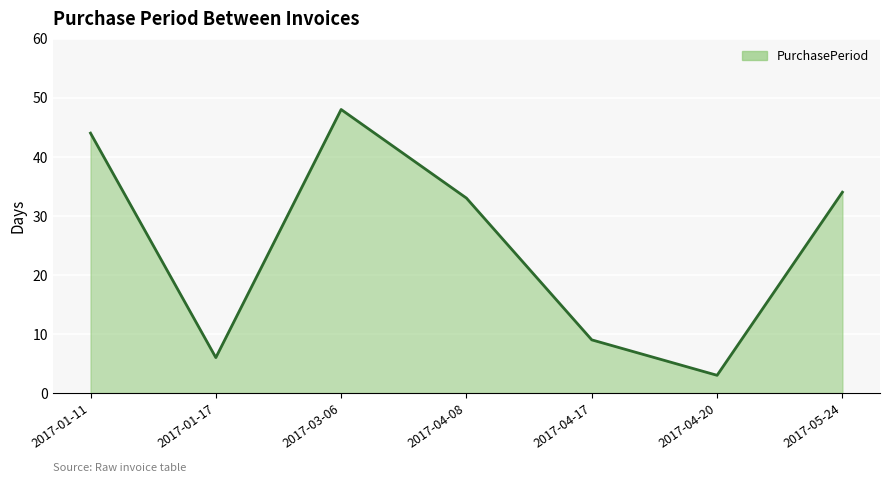

What is the difference between the values at 2017-03-06 and 2017-01-17?

42